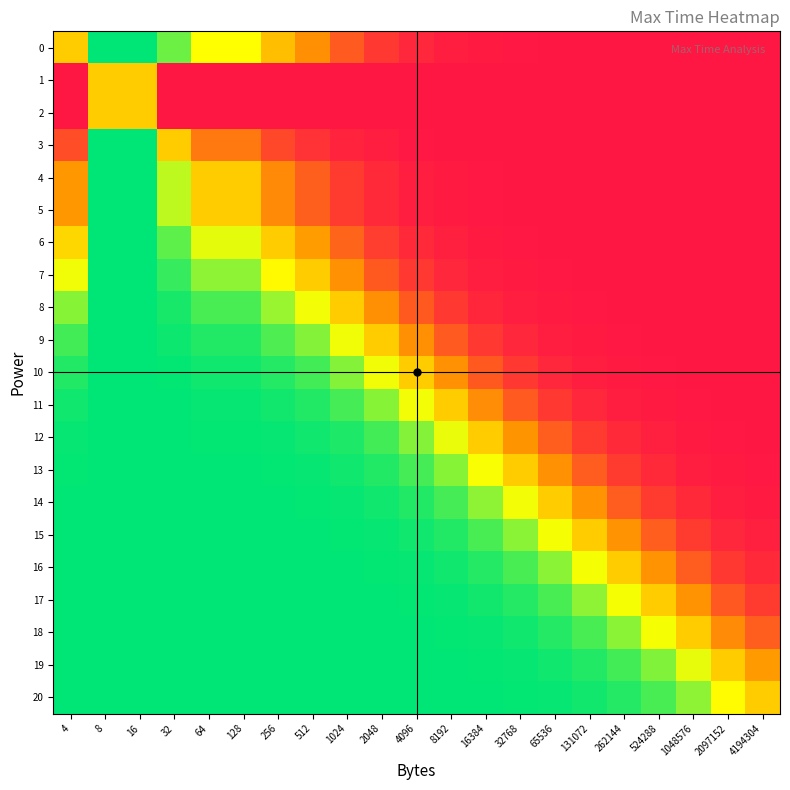

Rank the series at 32 from lowest to highest value.

1, 2, 3, 4, 5, 0, 6, 7, 8, 9, 10, 11, 12, 13, 14, 15, 16, 17, 18, 19, 20